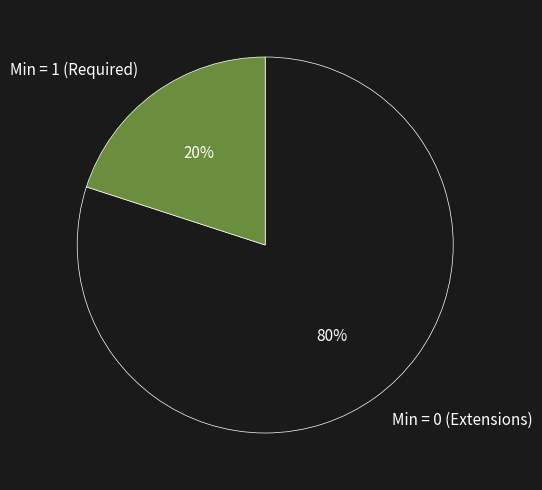

To the nearest percent, what is the difference between the largest and smallest slice percentages?

60%